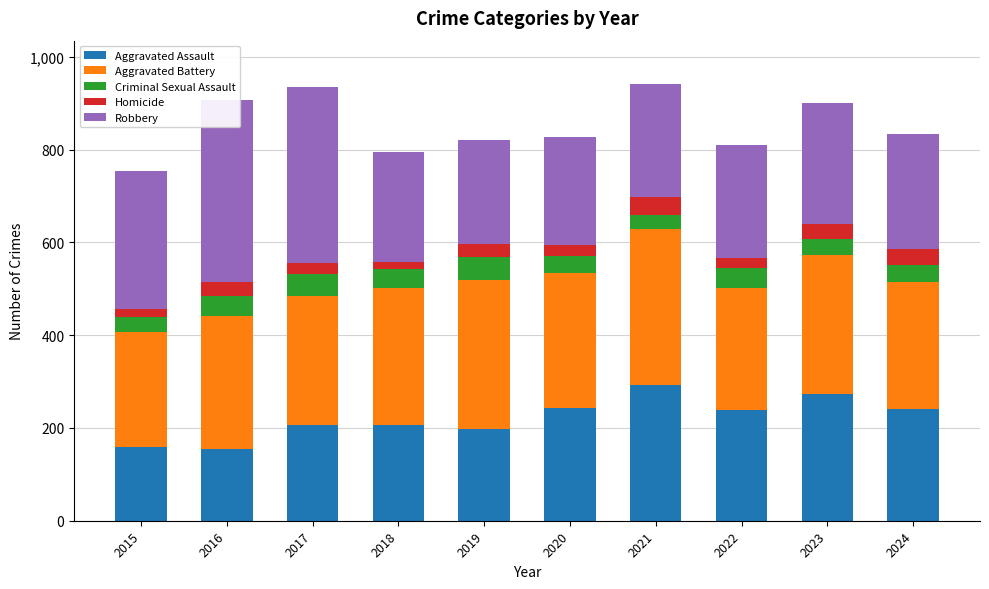

At how many categories does at least one series exceed 387?

1